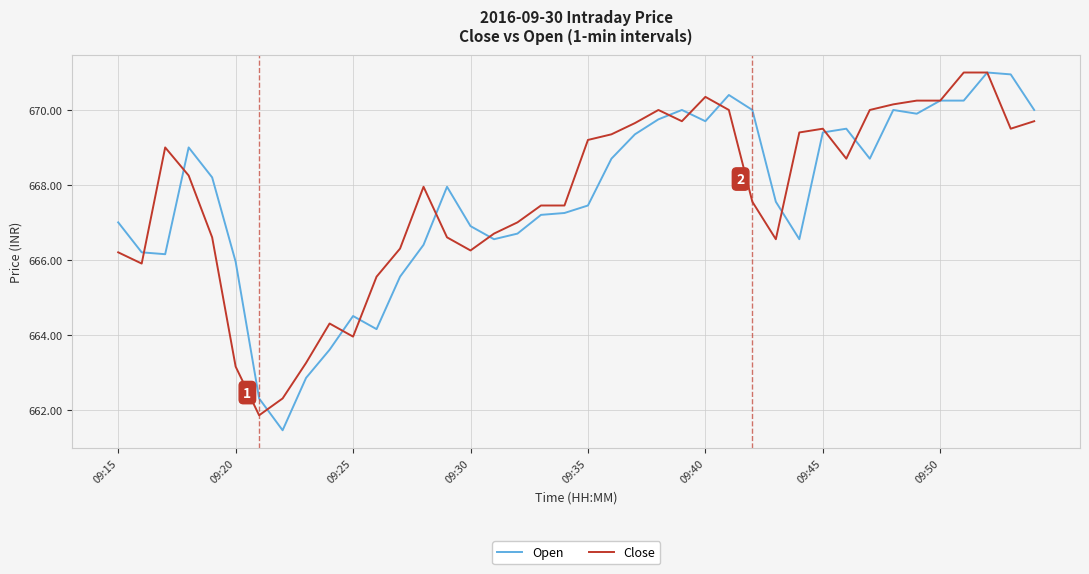

True or false: Open has more than 2 interior local peaks.

True